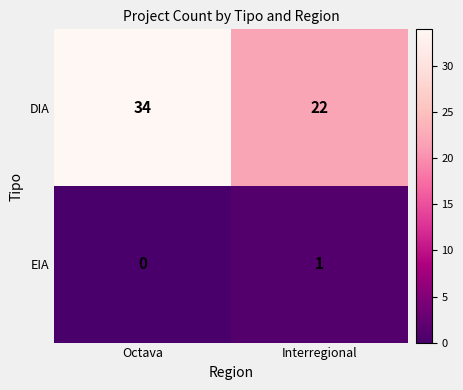

What is the approximate value of DIA at Octava?

34